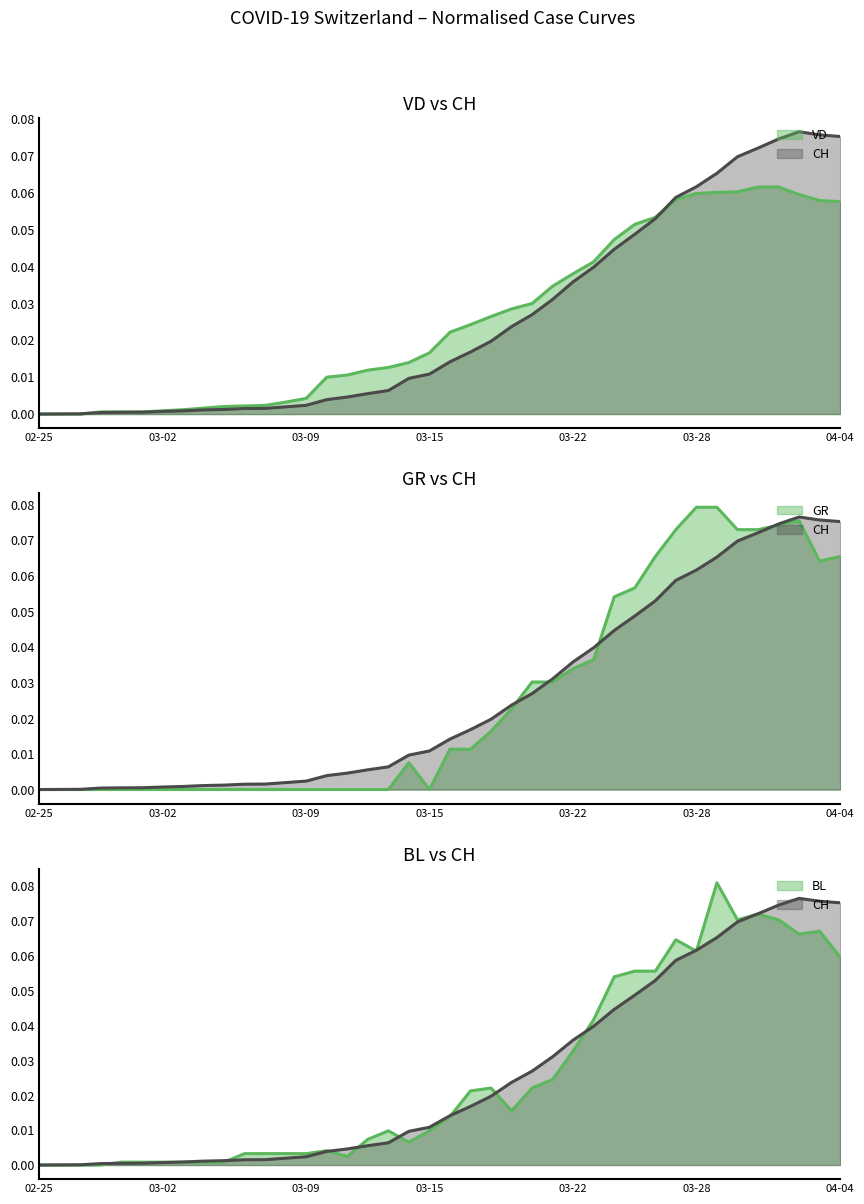

Is it true that VS equals 0.0 at 7?

False